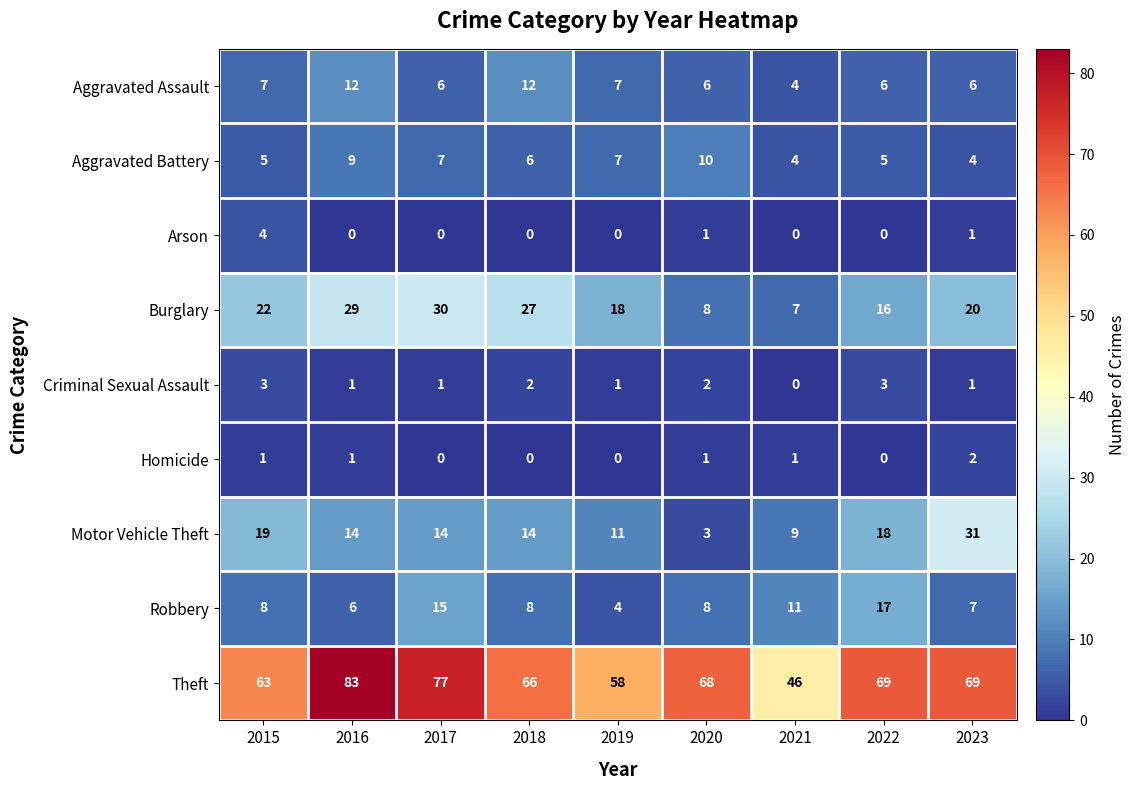

How many distinct data groups are displayed?

9